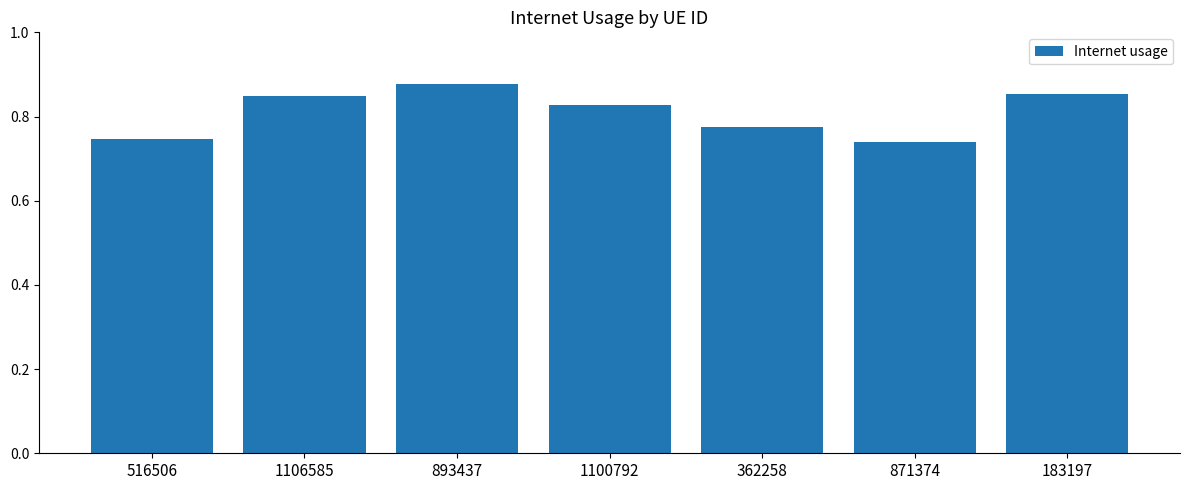

How many values are between 0 and 1?

7